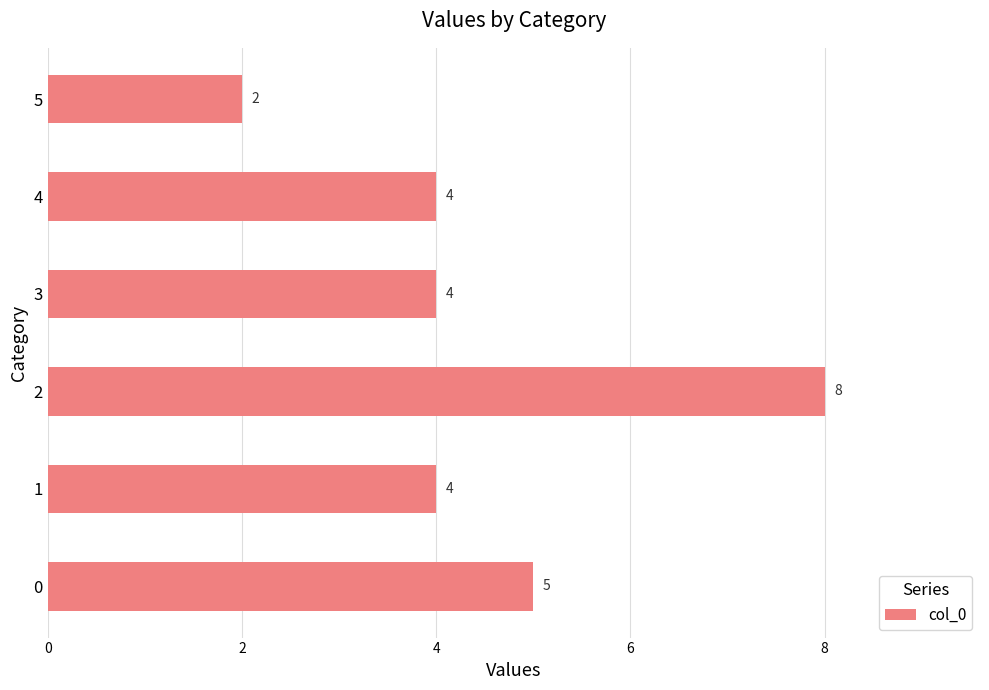

True or false: the data shows 3 at 5.

False